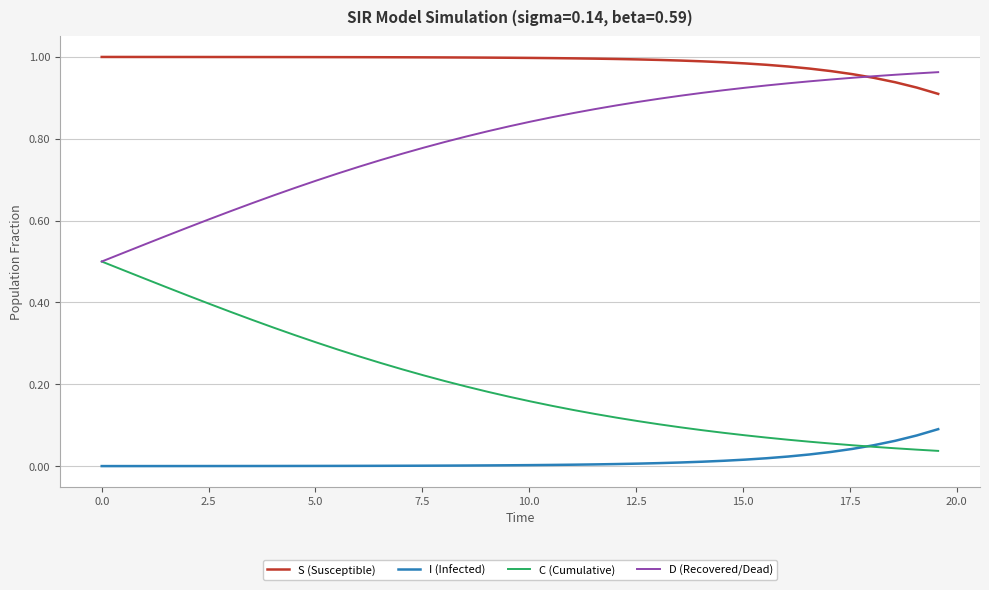

List the series in order of their overall mean, lowest first.

I (Infected), C (Cumulative), D (Recovered/Dead), S (Susceptible)